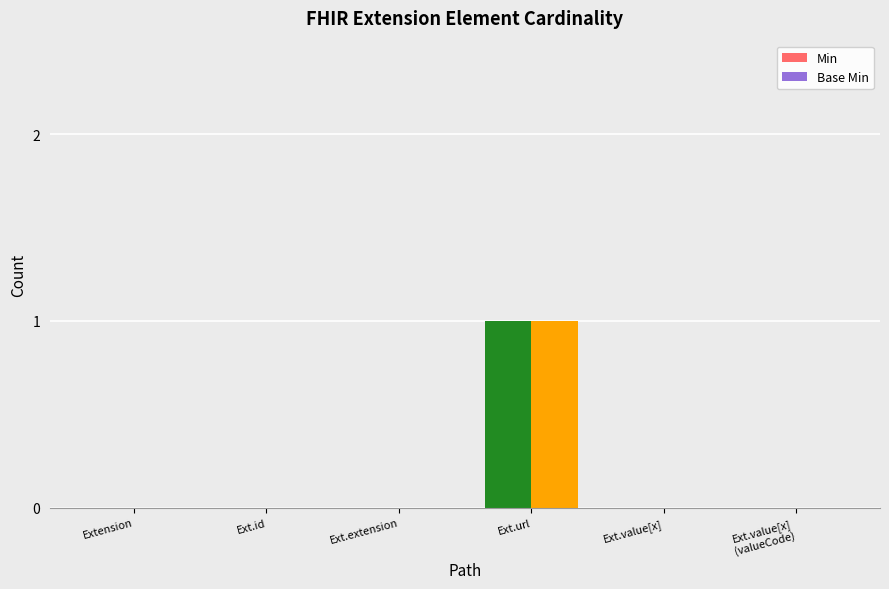

Rank the series by their maximum value, from highest to lowest.

Min, Base Min